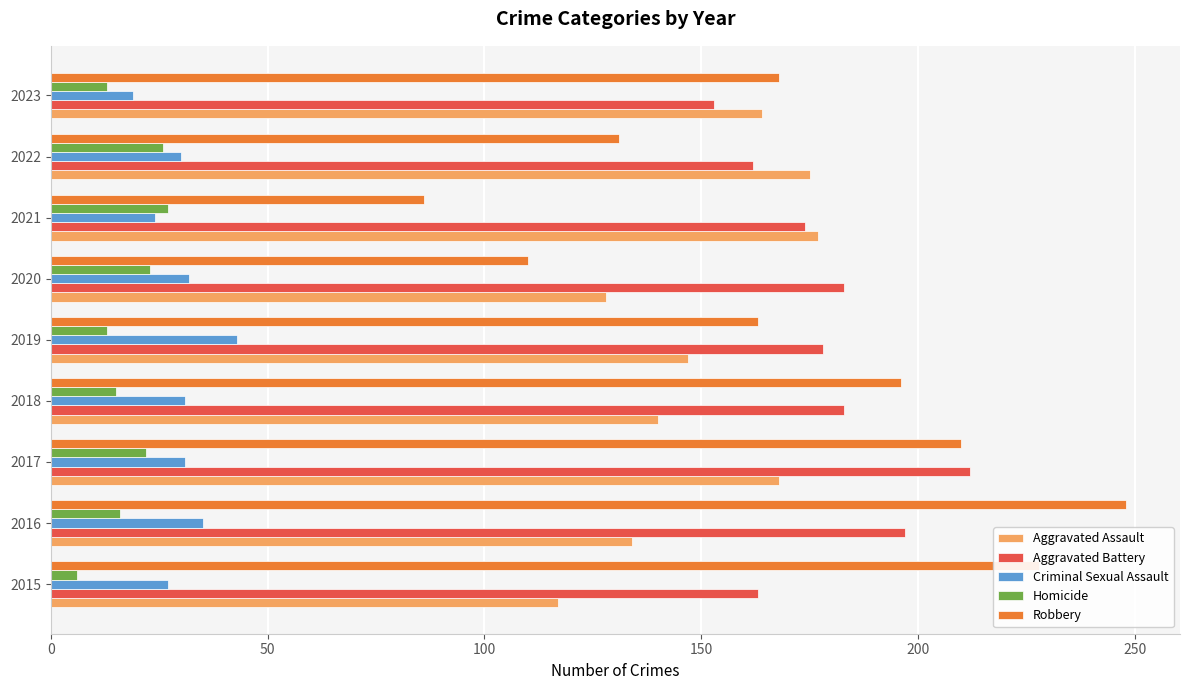

Which series has the largest total across all categories?

Aggravated Battery